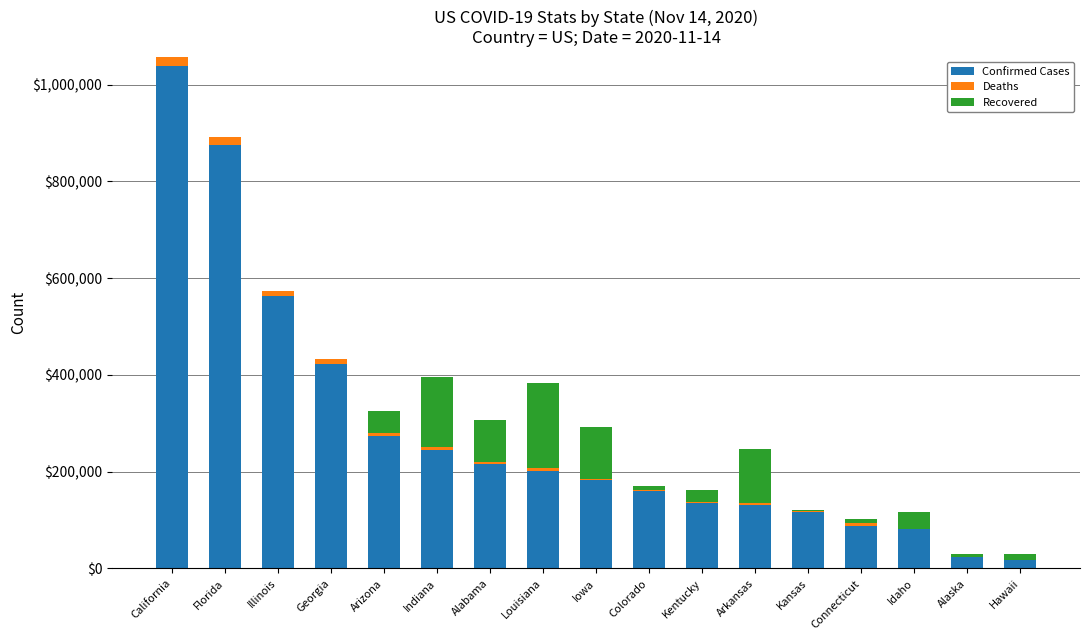

At which label does Confirmed Cases reach its peak?

California